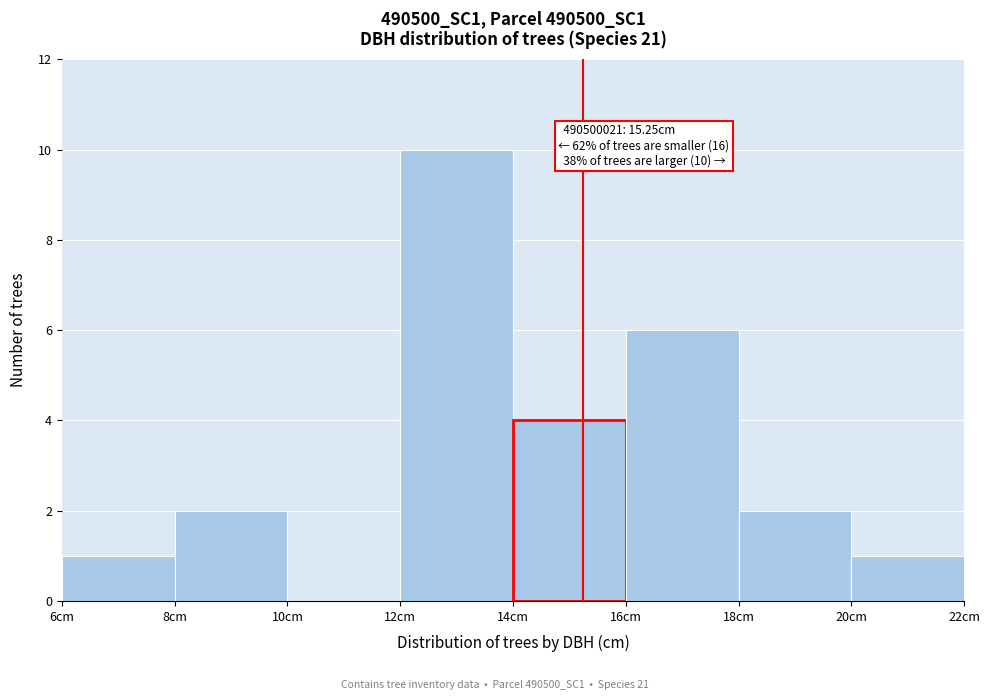

Which range on the x-axis has the tallest bar?

12 to 14